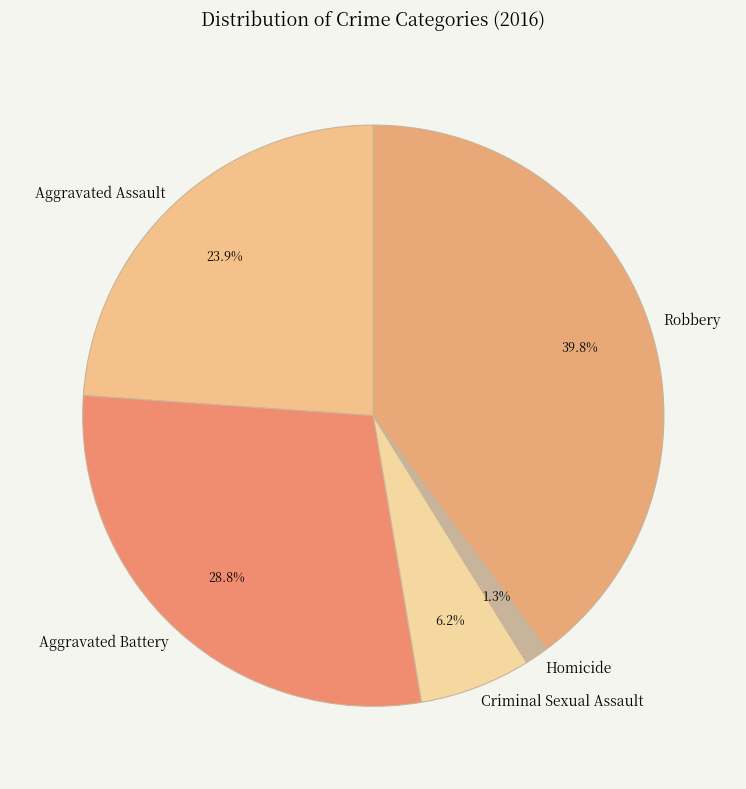

How many slices are in this pie chart?

5